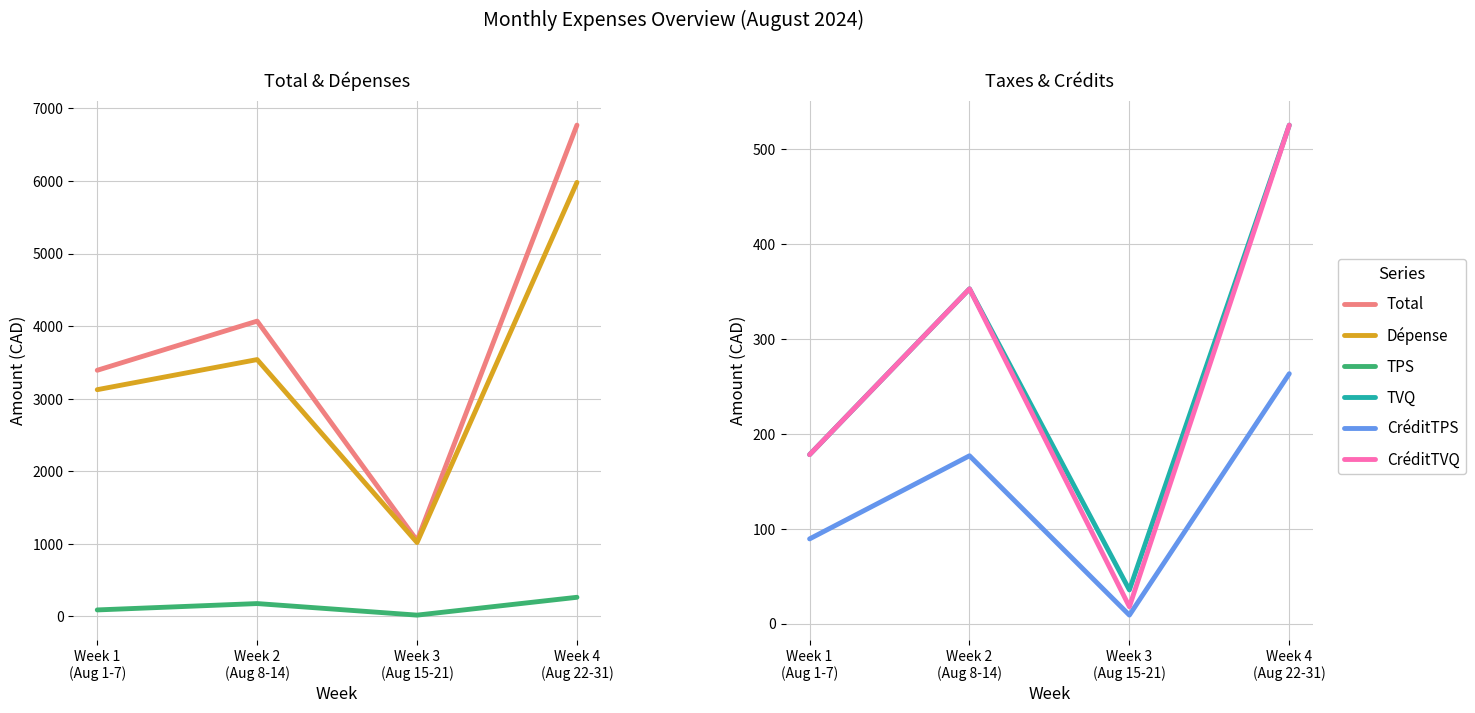

Reading left to right, what are all the values shown in this chart?

Total: Week 1
(Aug 1-7)=3391.3	Week 2
(Aug 8-14)=4068.6	Week 3
(Aug 15-21)=1044.4	Week 4
(Aug 22-31)=6768.9
Dépense: Week 1
(Aug 1-7)=3123.9	Week 2
(Aug 8-14)=3538.7	Week 3
(Aug 15-21)=1017.8	Week 4
(Aug 22-31)=5979.8
TPS: Week 1
(Aug 1-7)=89.3	Week 2
(Aug 8-14)=176.9	Week 3
(Aug 15-21)=17.8	Week 4
(Aug 22-31)=263.5
TVQ: Week 1
(Aug 1-7)=178.1	Week 2
(Aug 8-14)=353.0	Week 3
(Aug 15-21)=35.4	Week 4
(Aug 22-31)=525.7
CréditTPS: Week 1
(Aug 1-7)=89.3	Week 2
(Aug 8-14)=176.9	Week 3
(Aug 15-21)=8.9	Week 4
(Aug 22-31)=263.5
CréditTVQ: Week 1
(Aug 1-7)=178.1	Week 2
(Aug 8-14)=353.0	Week 3
(Aug 15-21)=17.7	Week 4
(Aug 22-31)=525.7